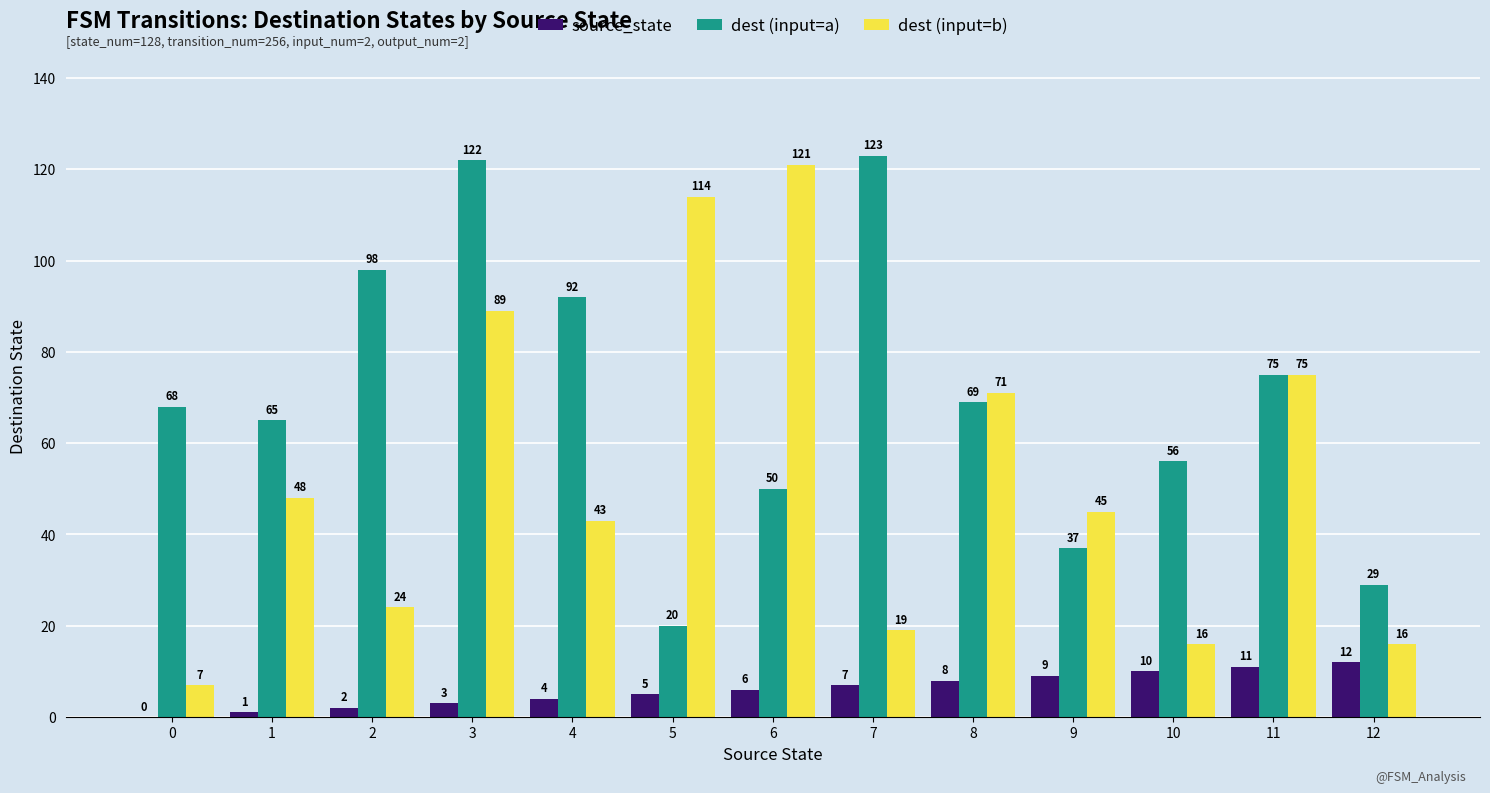

Reading left to right, transcribe all the data shown in this chart.

source_state: 0=0	1=1	2=2	3=3	4=4	5=5	6=6	7=7	8=8	9=9	10=10	11=11	12=12
dest (input=a): 0=68	1=65	2=98	3=122	4=92	5=20	6=50	7=123	8=69	9=37	10=56	11=75	12=29
dest (input=b): 0=7	1=48	2=24	3=89	4=43	5=114	6=121	7=19	8=71	9=45	10=16	11=75	12=16